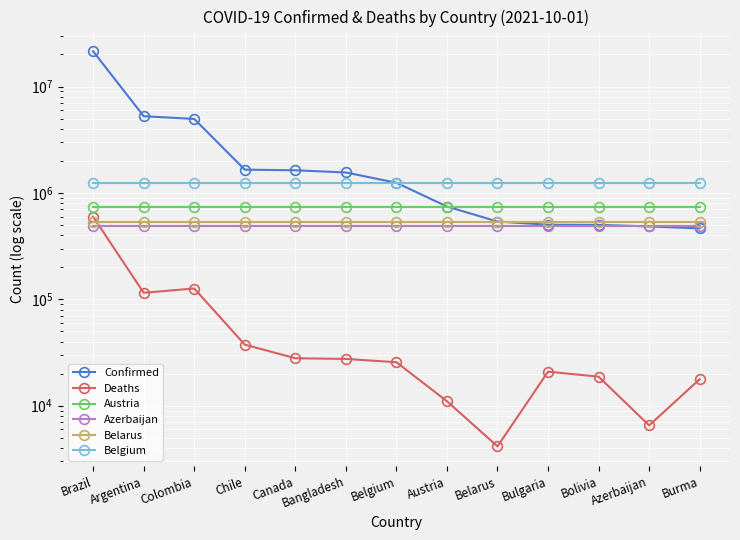

Is the value of Austria at Argentina greater than the value of Belarus at Burma?

Yes